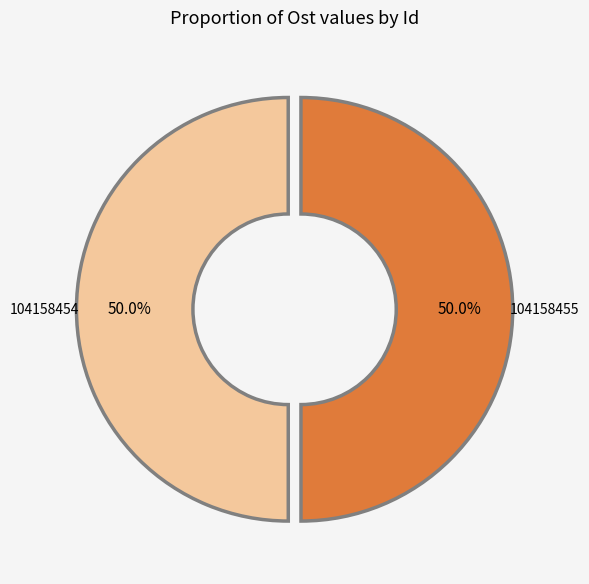

Combined, what portion of the pie is 104158454 and 104158455?

100.0%